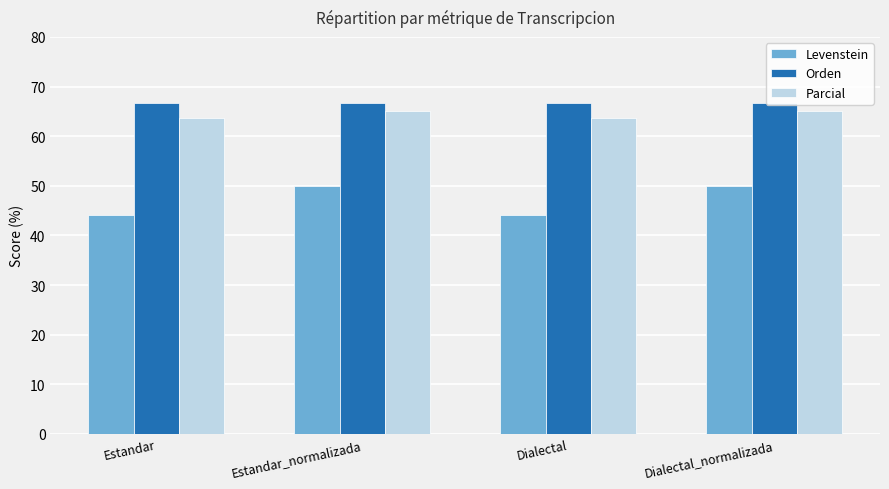

What is the difference between the highest and lowest values at Estandar?

22.5